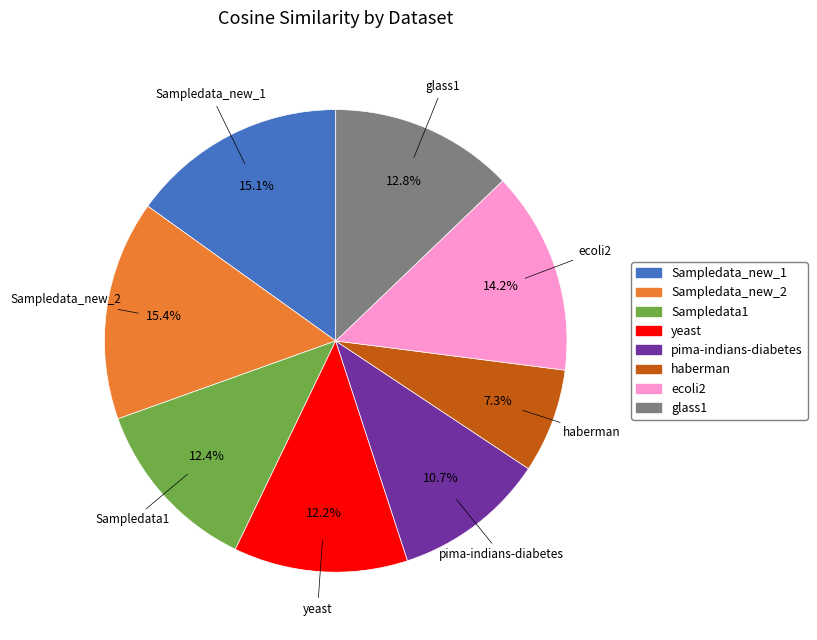

True or false: Sampledata_new_1 accounts for 2% of the total.

False